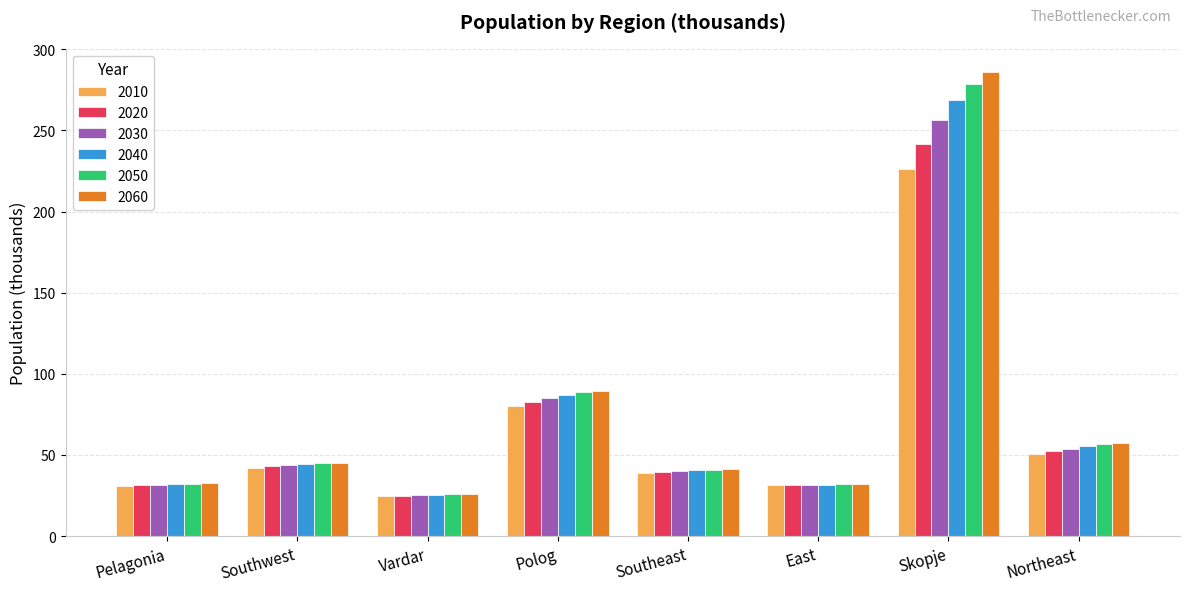

The value of 2050 at Northeast is 38.1. True or false?

False